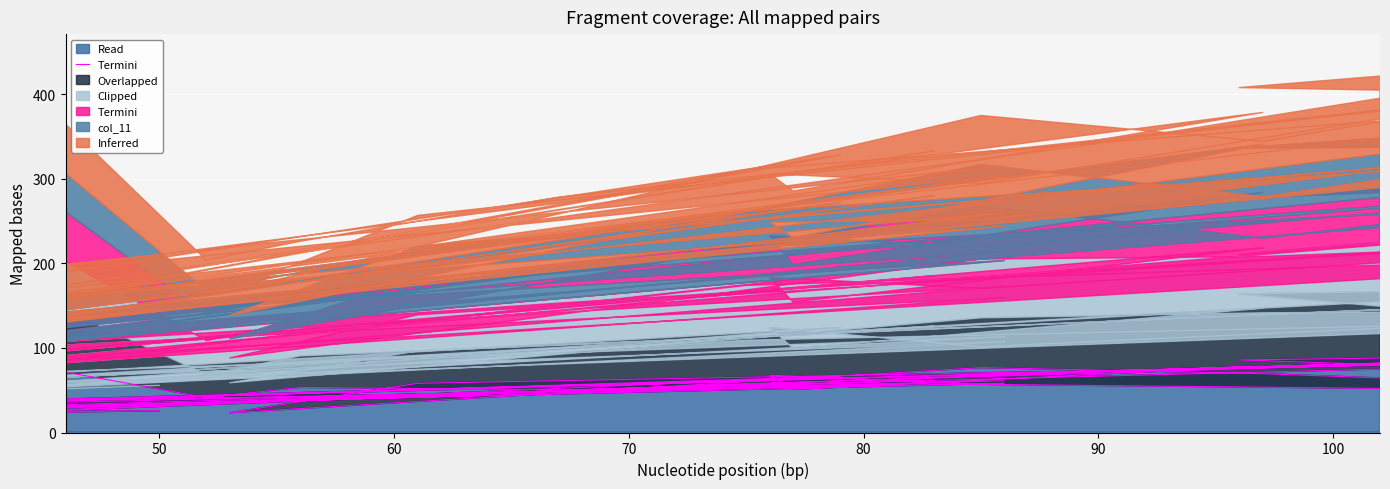

The value at 50 is 41.4. True or false?

True